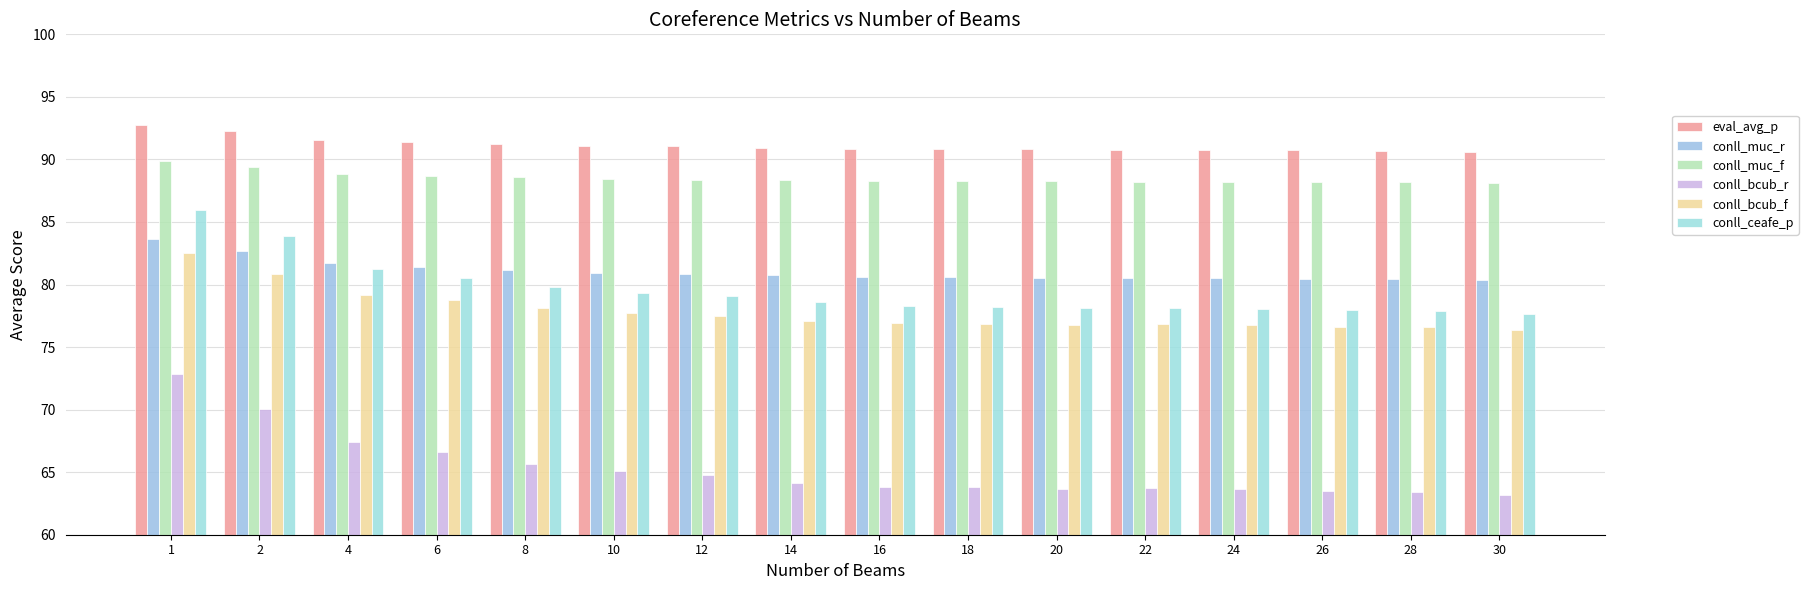

What is the total value across all series at 30?

476.3